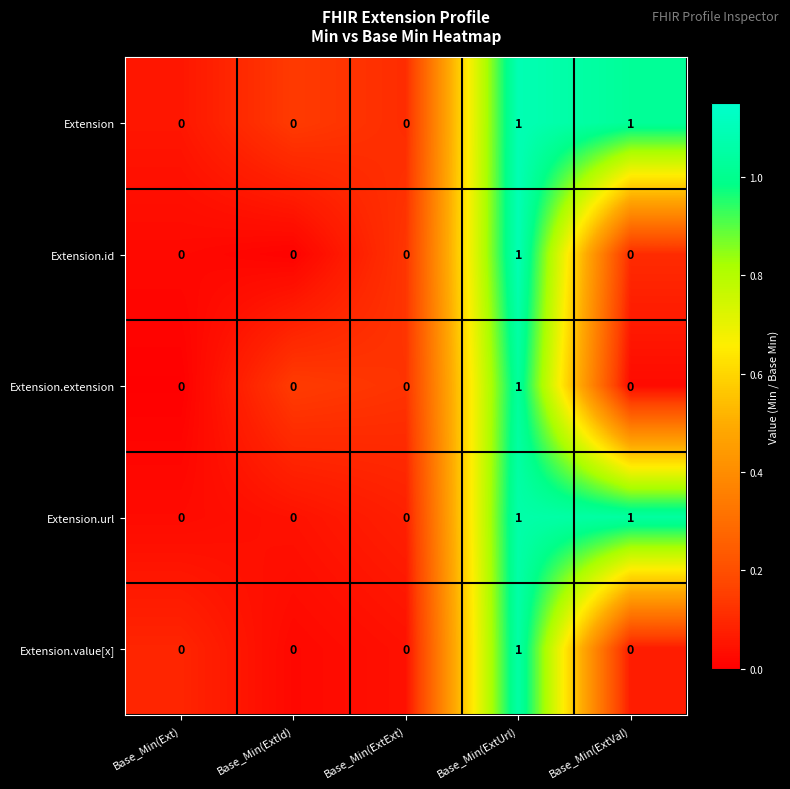

At which label does Extension.value[x] reach its peak?

Base_Min(ExtUrl)